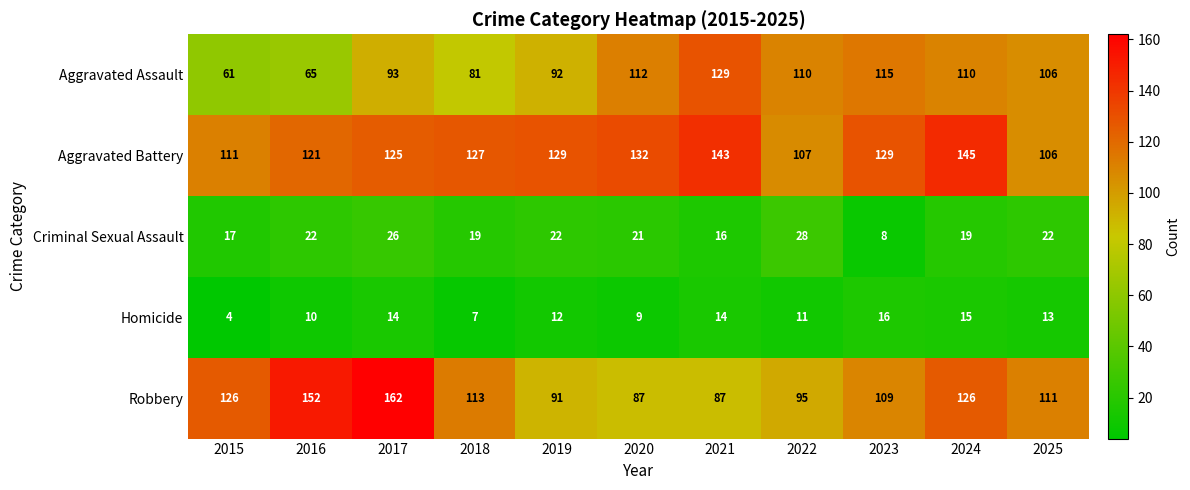

What is the total value across all series at 2025?

358